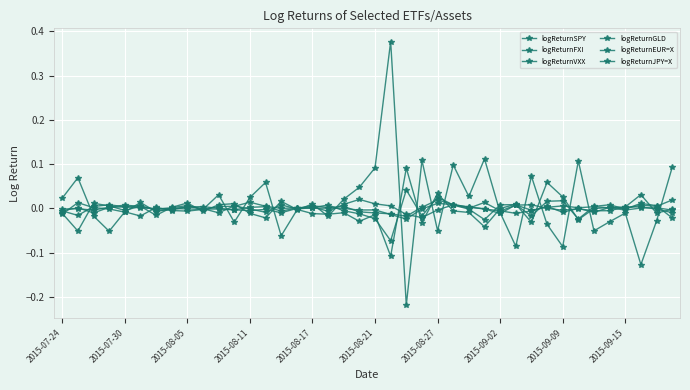

Does the chart display data point markers on the line(s)?

Yes